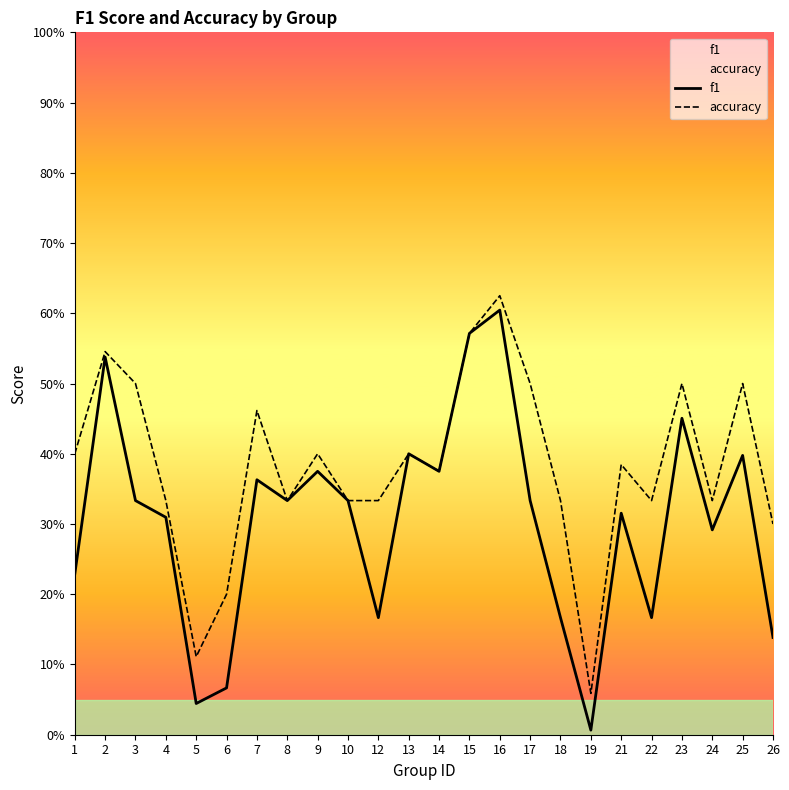

At which category does accuracy reach its first local peak?

2